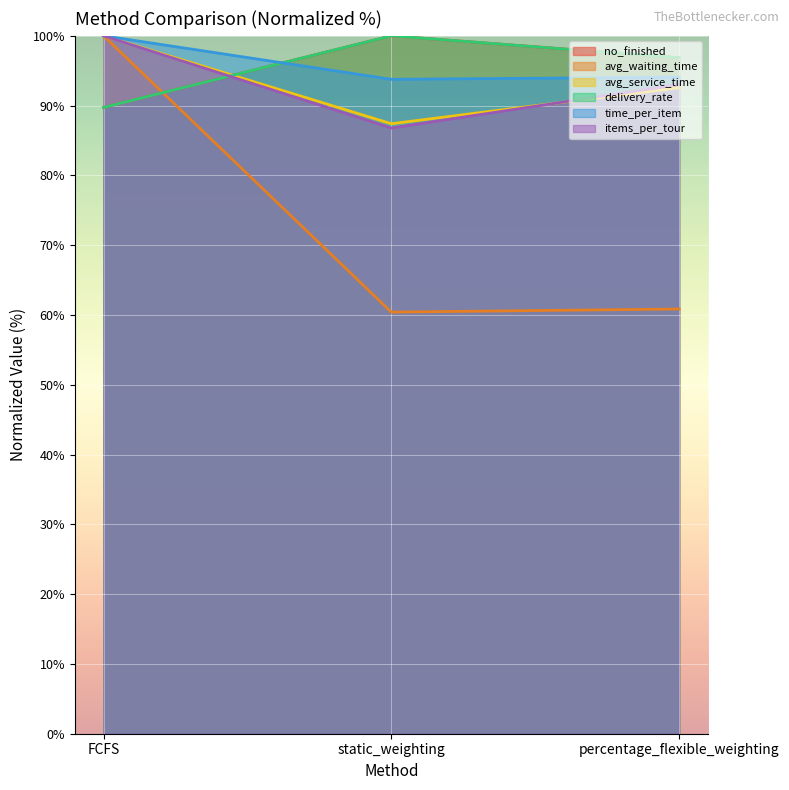

Where does the avg_service_time series first go above 92?

FCFS